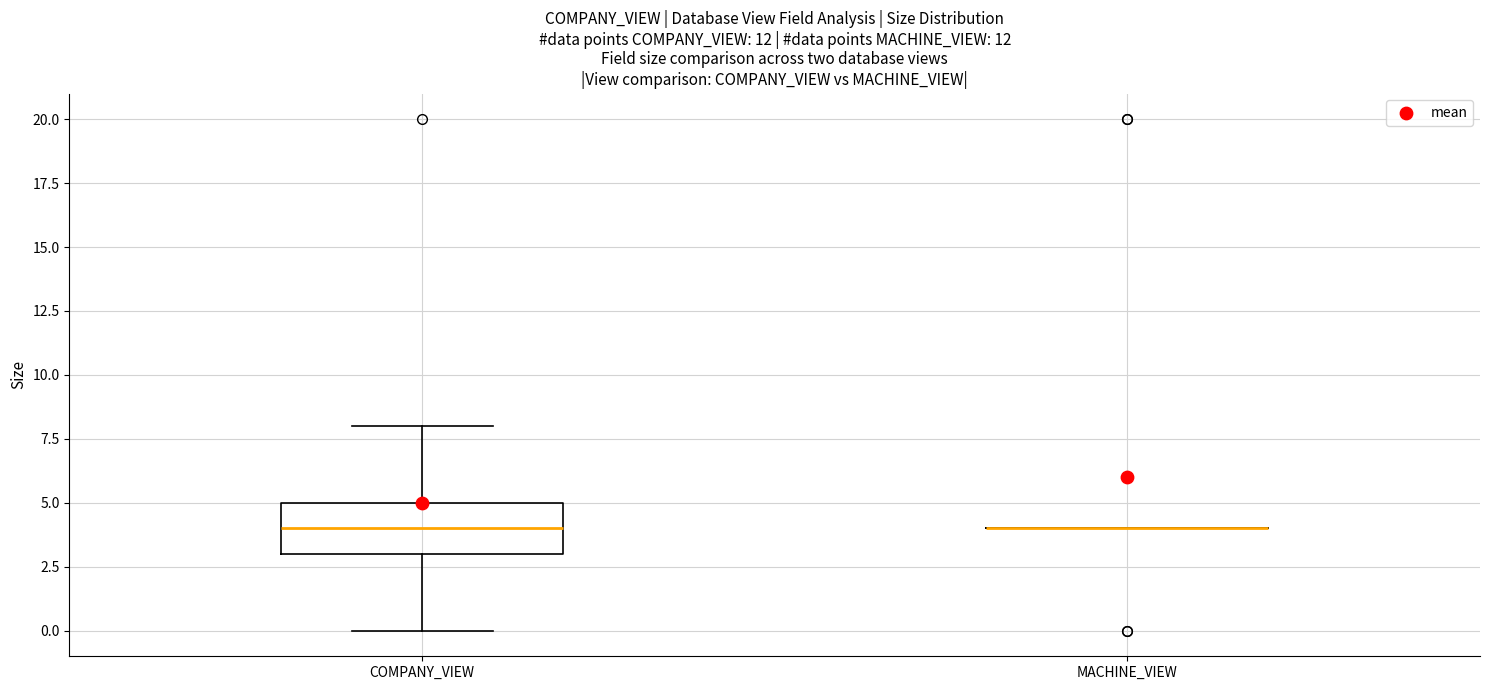

Which box is the tallest, from its lower edge to its upper edge?

COMPANY_VIEW